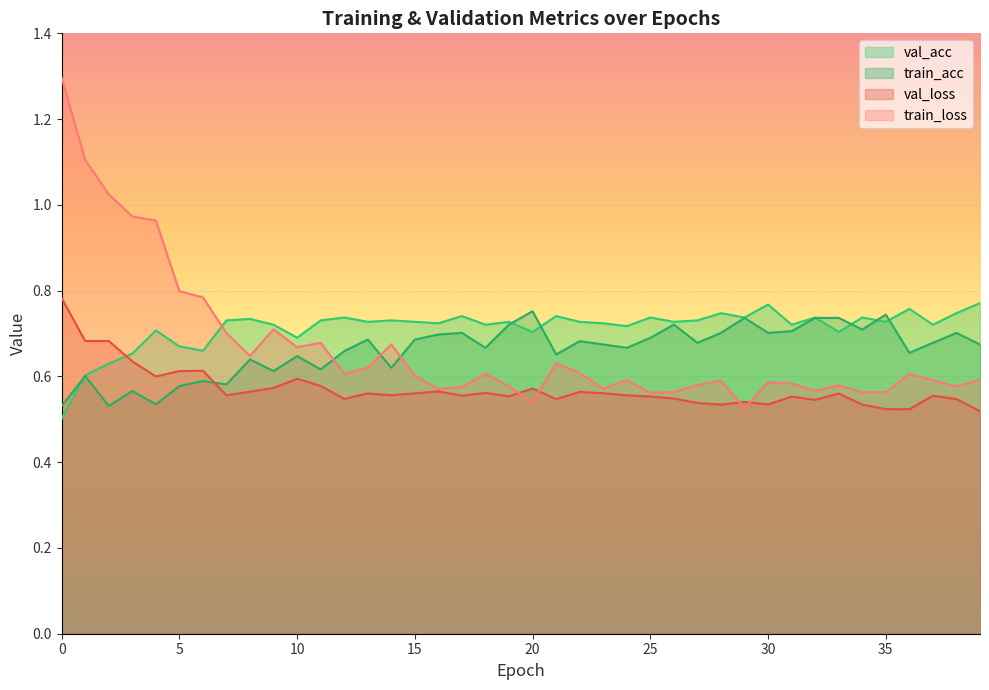

Between which two adjacent categories do val_acc and train_loss first intersect?

6 and 7